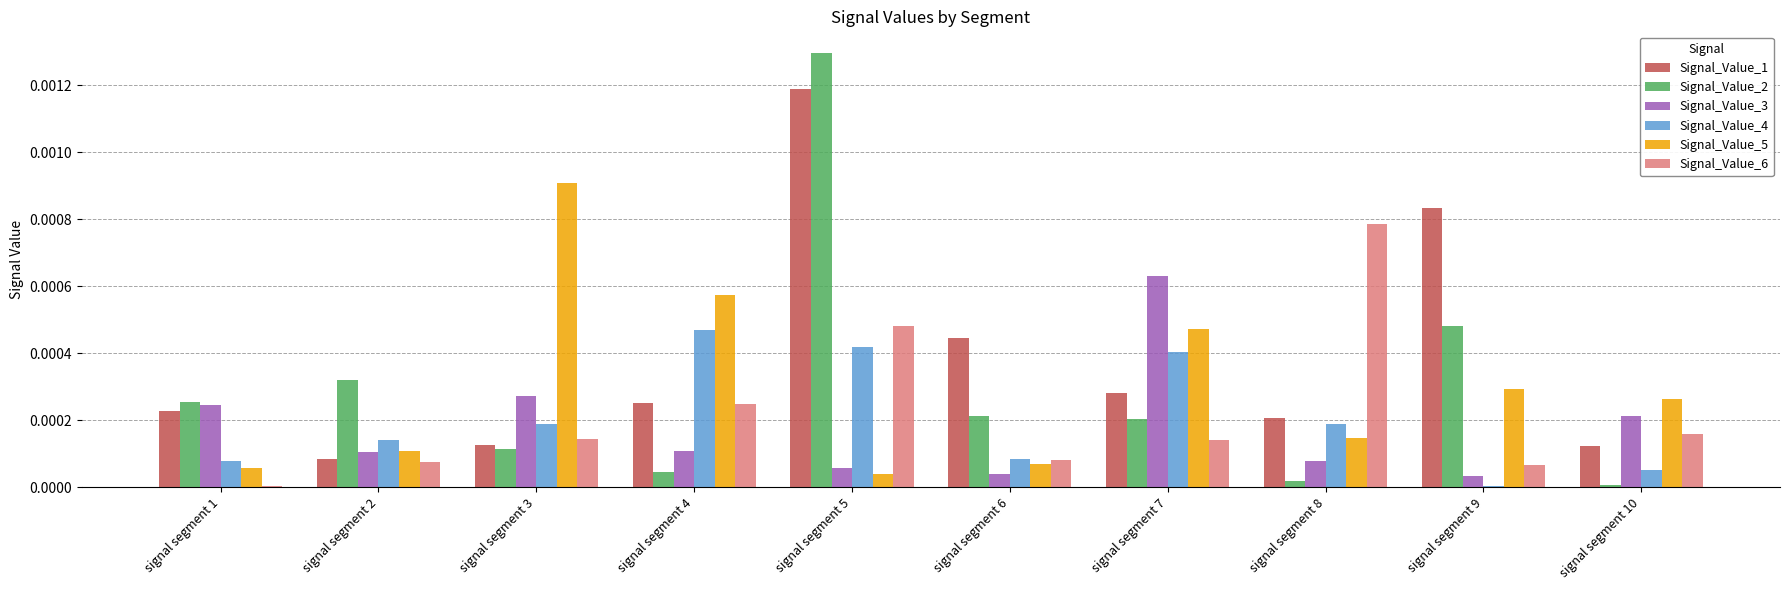

Which series has the largest total across all categories?

Signal_Value_1